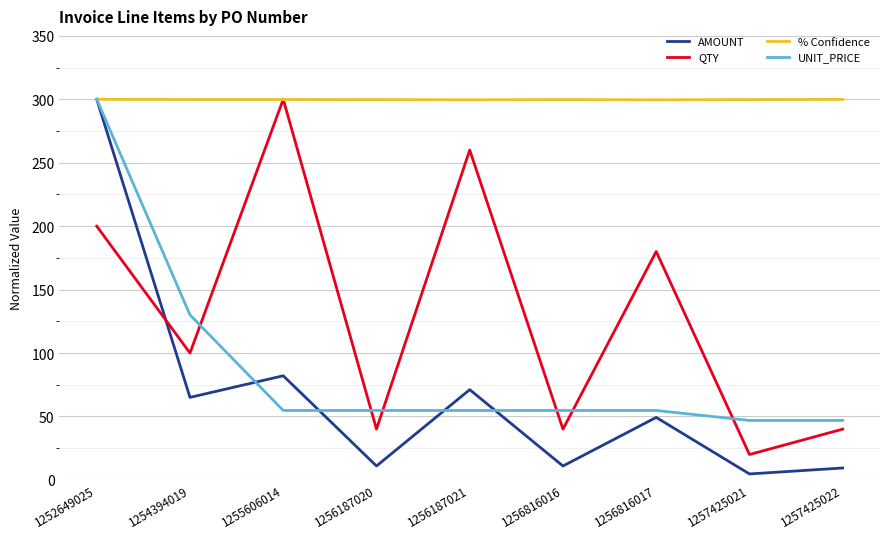

True or false: % Confidence has a value of 299.6 at 1256187021.

True